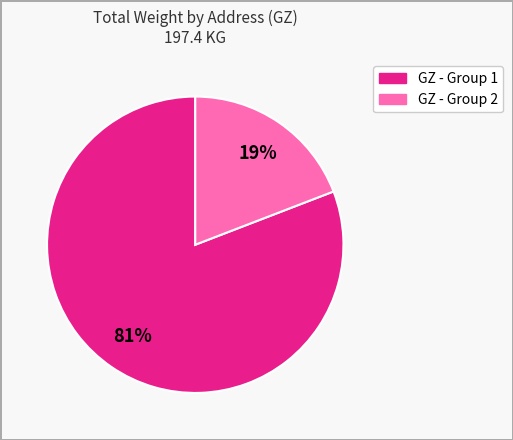

How many segments does this pie chart have?

2